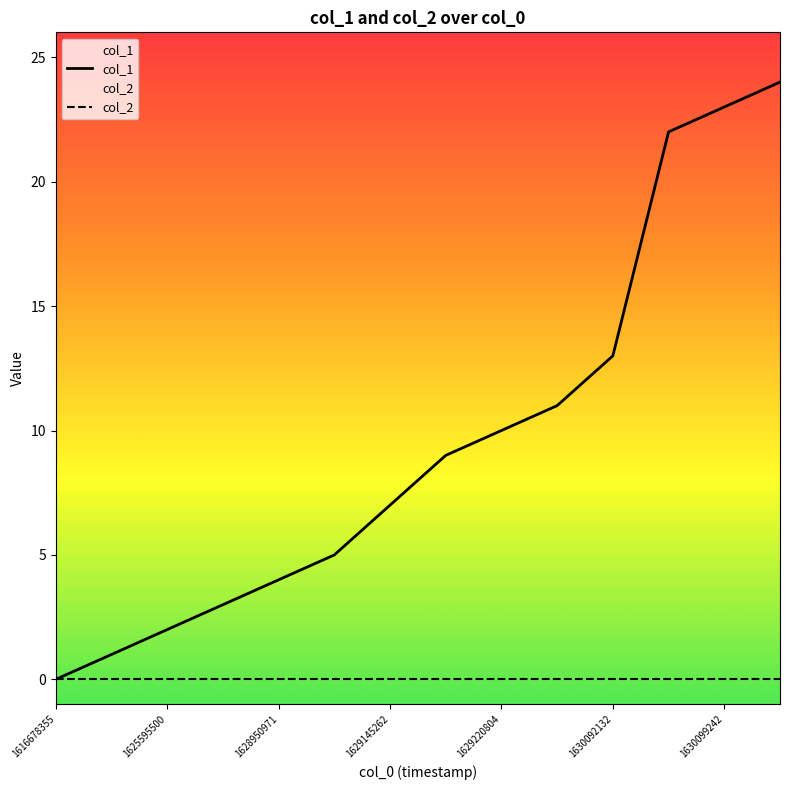

True or false: col_1 and col_2 cross at least once.

False